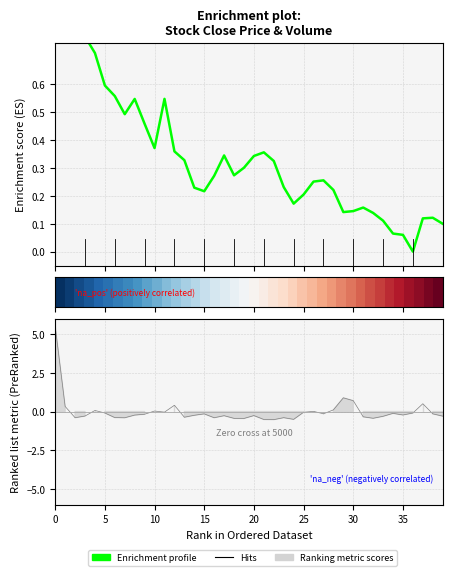

In Enrichment profile, how many points are lower than both neighbors (excluding endpoints)?

7